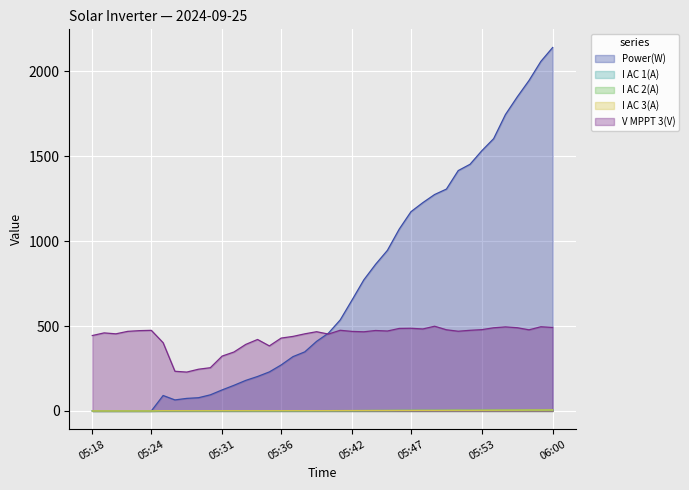

What is the average value of the I AC 1(A) series?

2.3